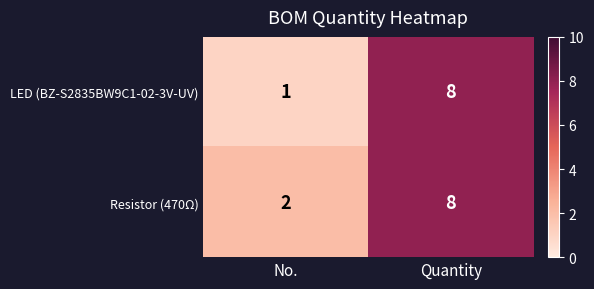

At how many categories does at least one series exceed 1?

2